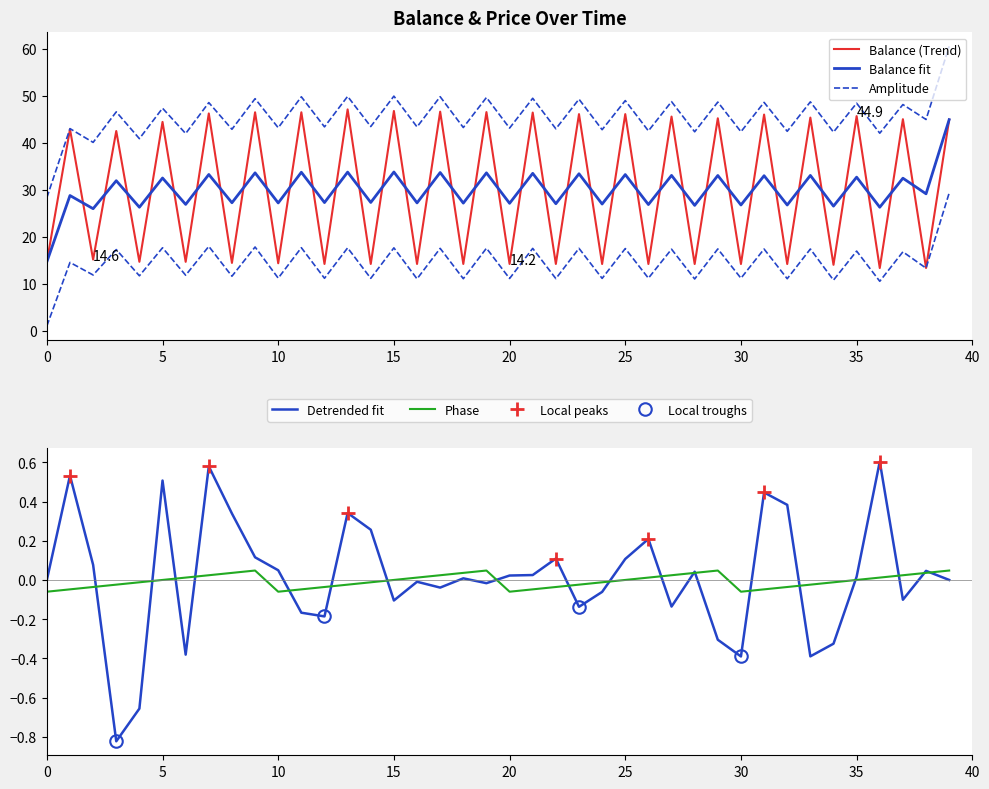

How many interior local valleys (lower than both neighbors) does the data have?

19